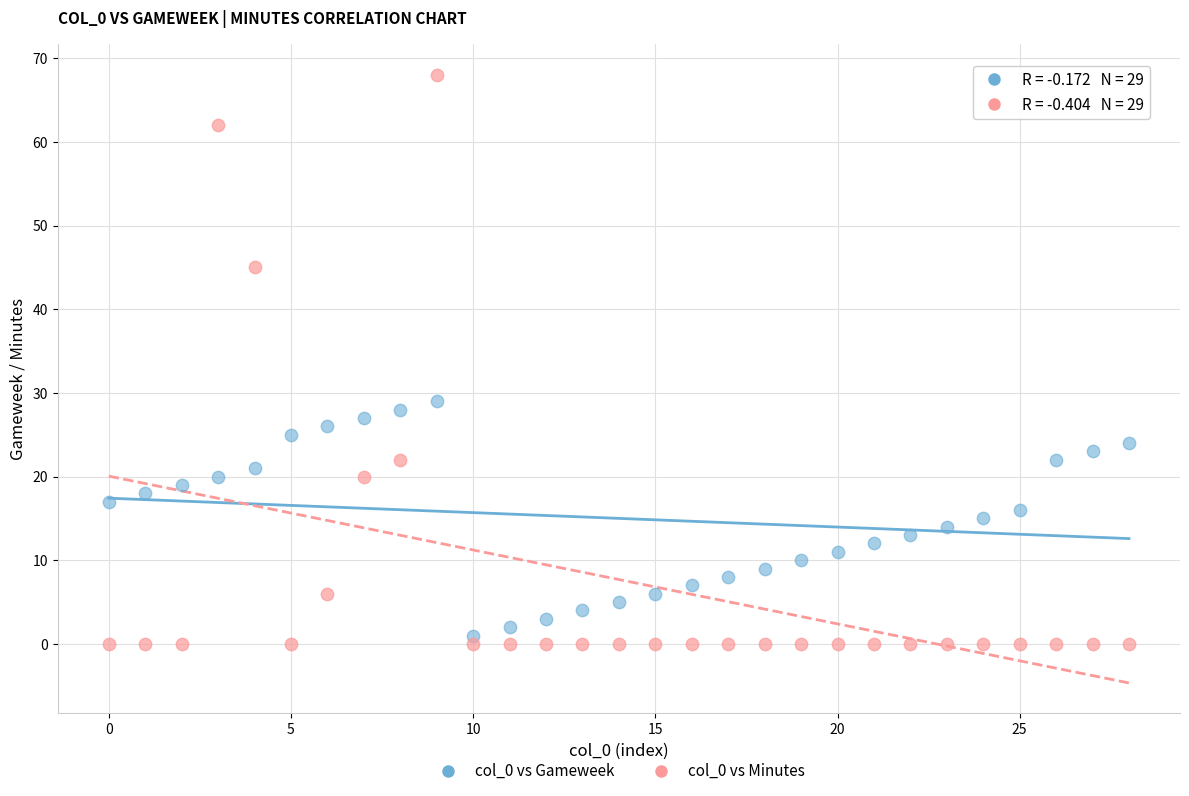

What are all the series names shown in the legend?

col_0 vs Gameweek, col_0 vs Minutes